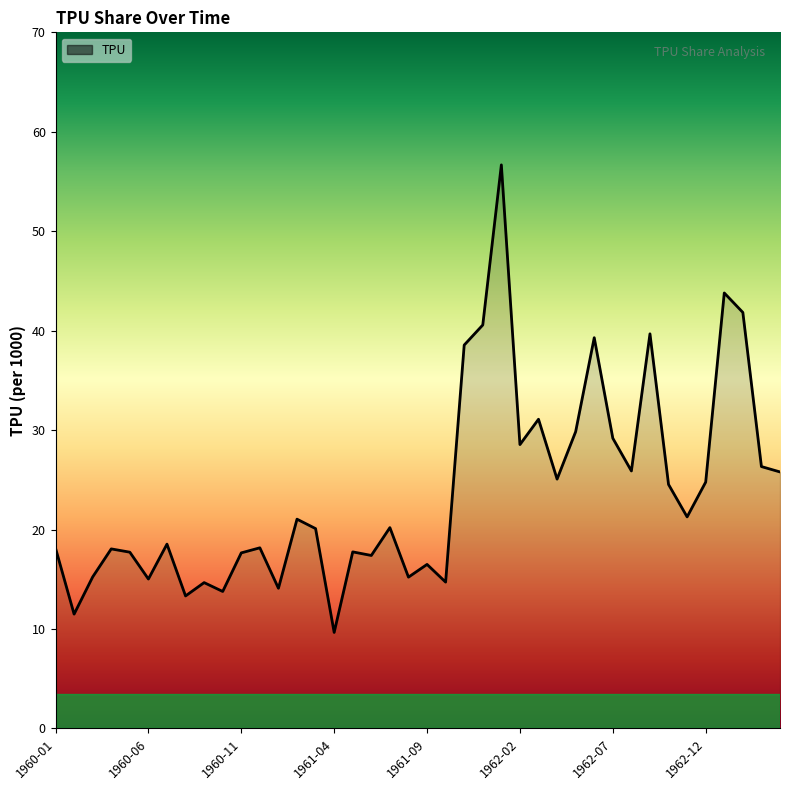

What is the smallest value displayed?

9.7